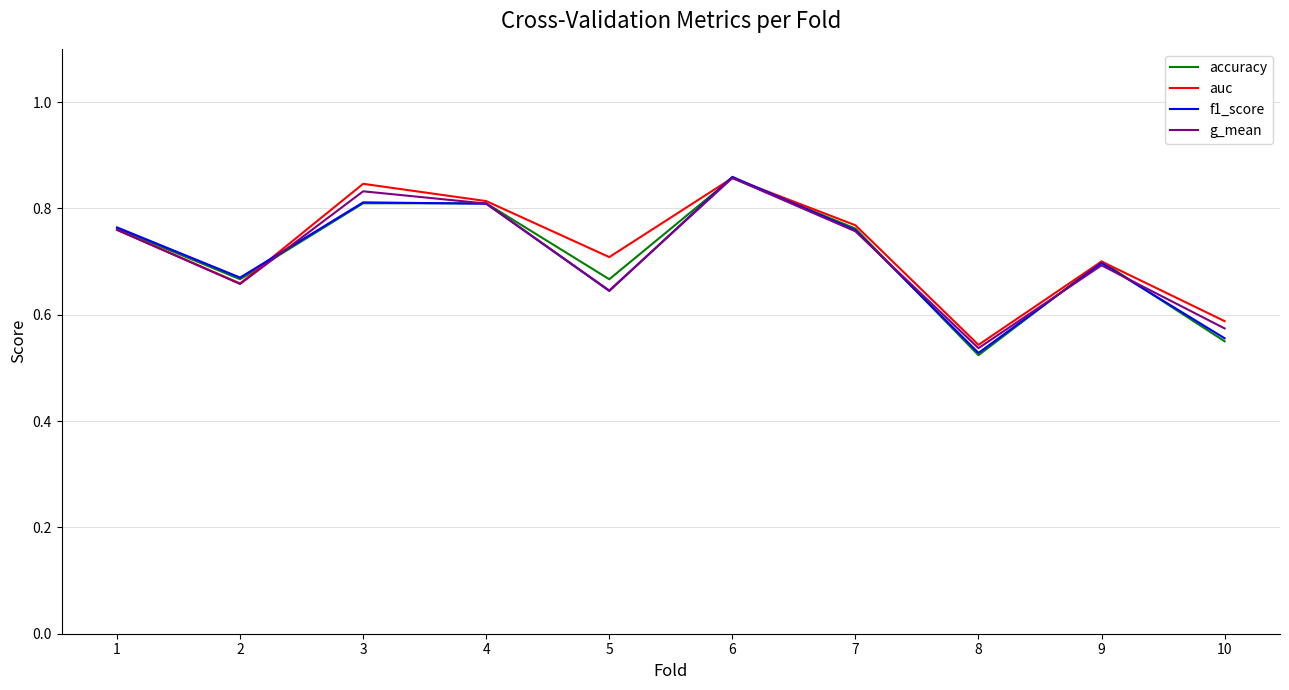

At which category is the sum across all series the highest?

6